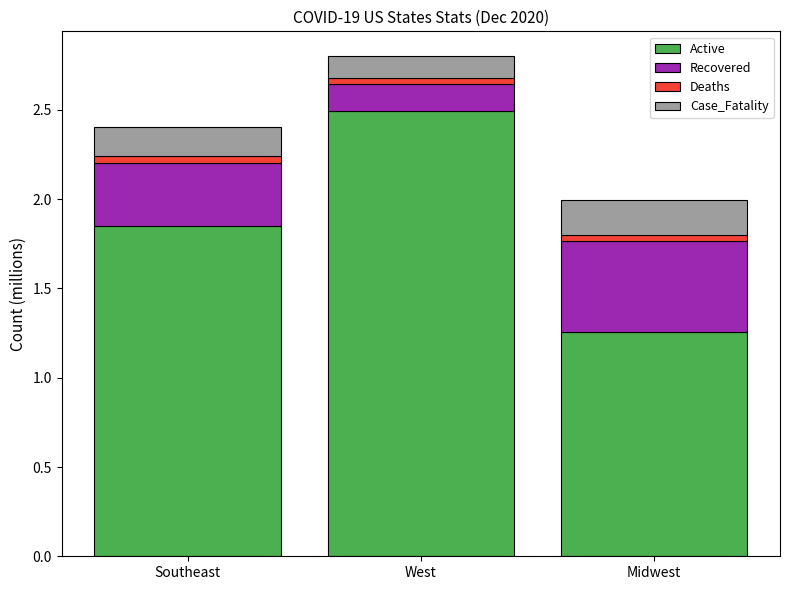

What is the sum of all Active values?

5.6